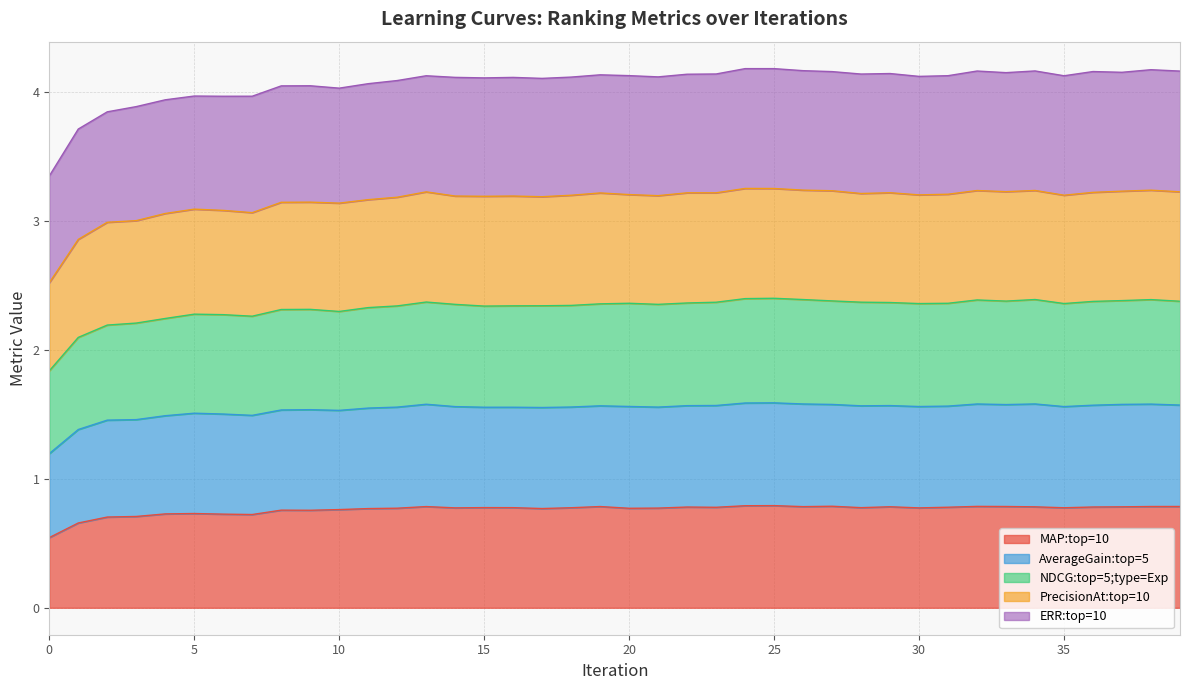

True or false: AverageGain:top=5 and NDCG:top=5;type=Exp cross at least once.

False